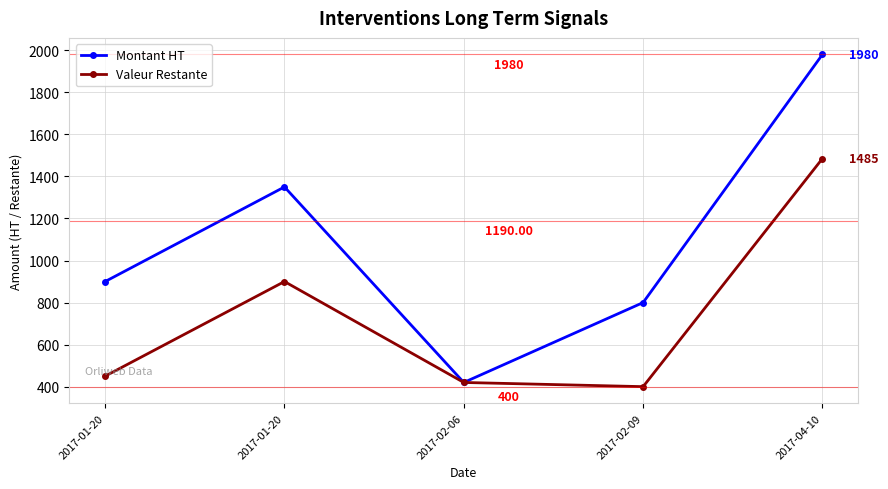

Does the chart display data point markers on the line(s)?

Yes